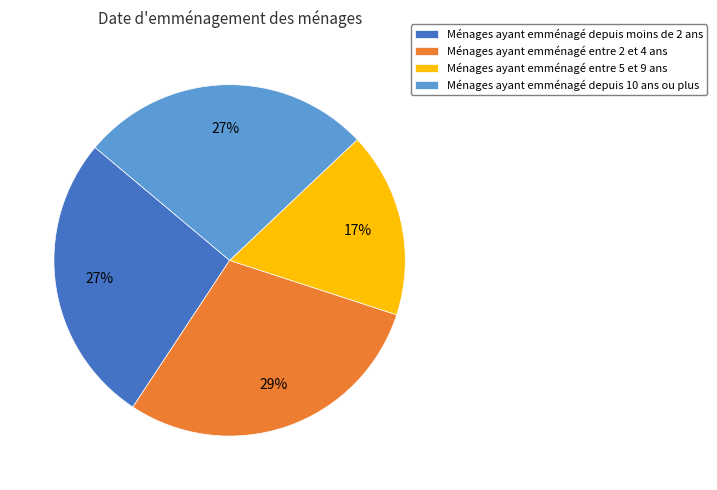

To the nearest percent, what is the difference between the largest and smallest slice percentages?

12%